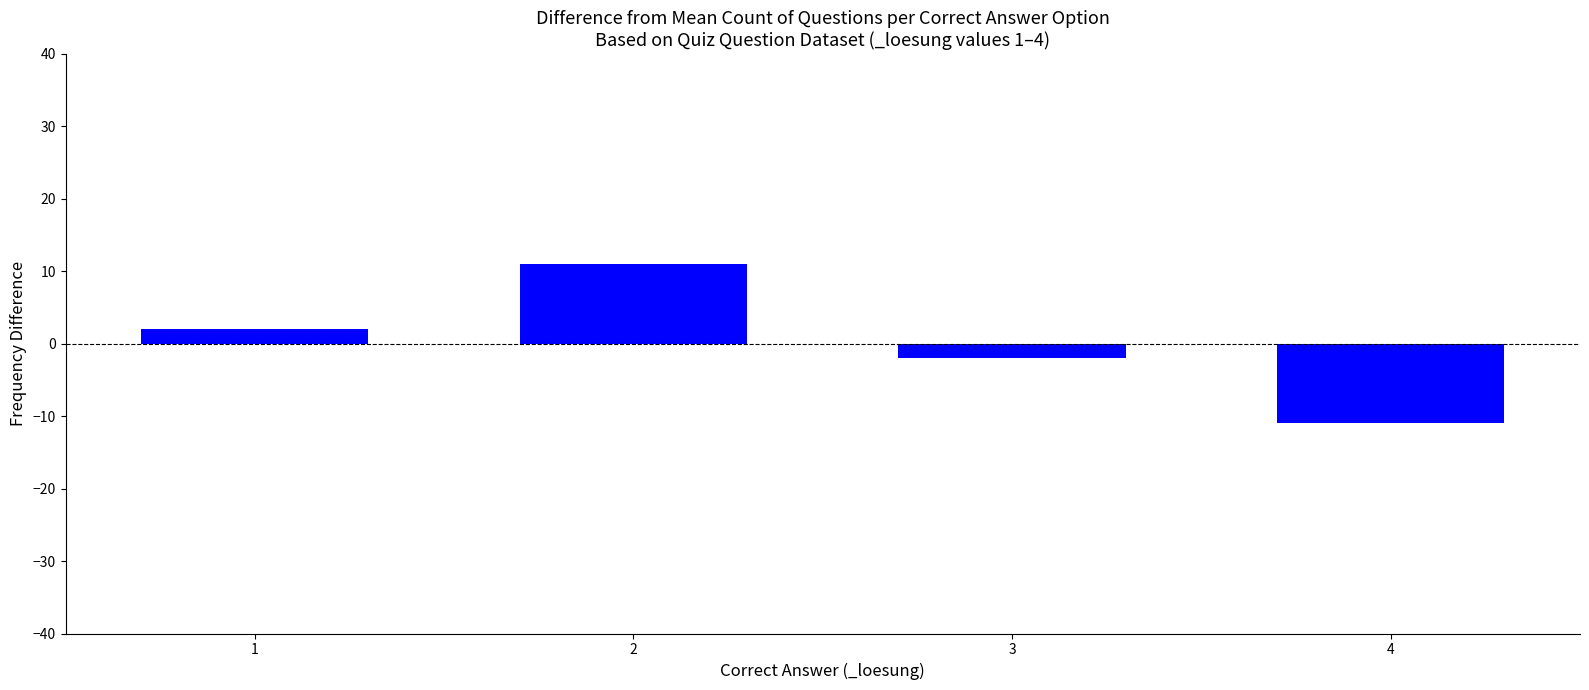

The chart shows a value of -7 at 4. True or false?

False